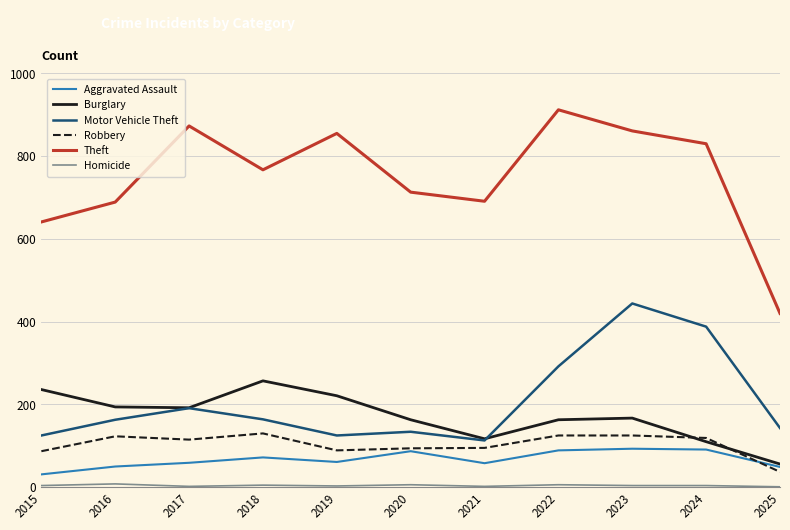

Which series has the largest total across all categories?

Theft